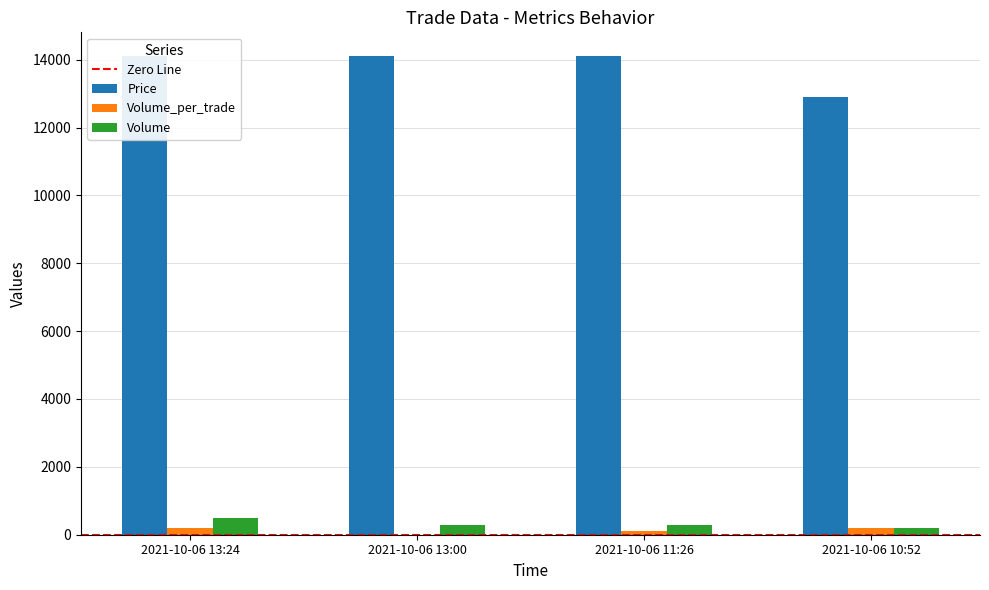

Which category has the lowest value in the Volume_per_trade series?

2021-10-06 13:00